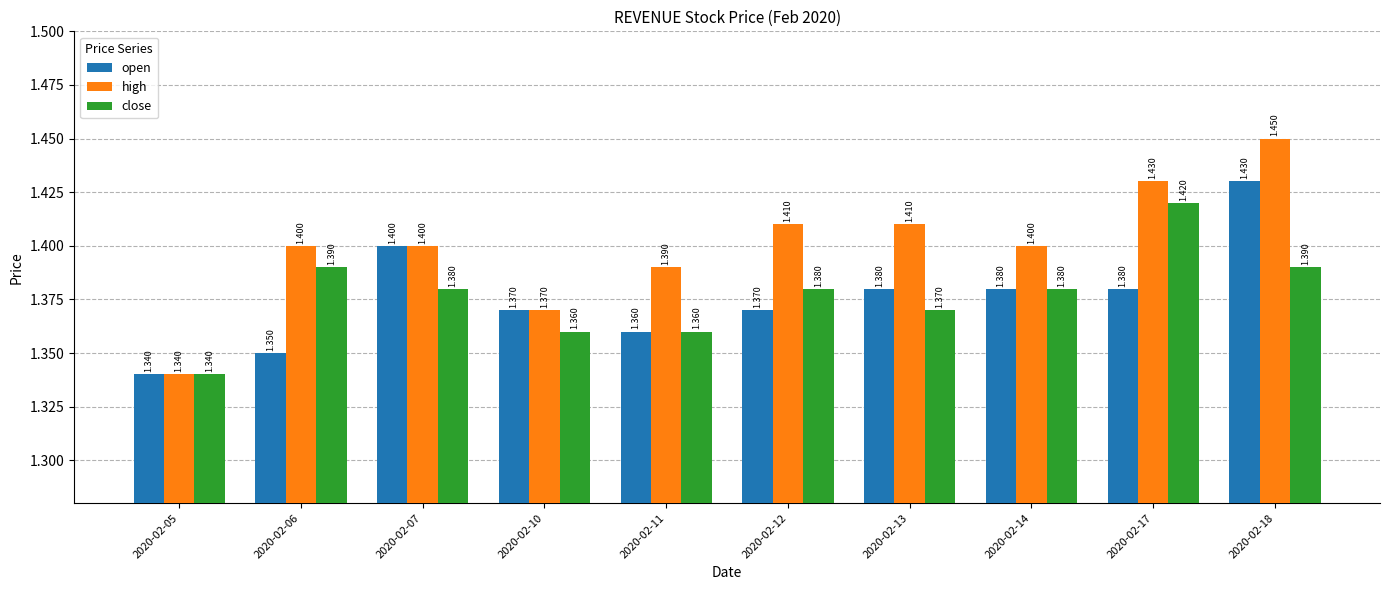

Which category has the lowest value across all series?

2020-02-05